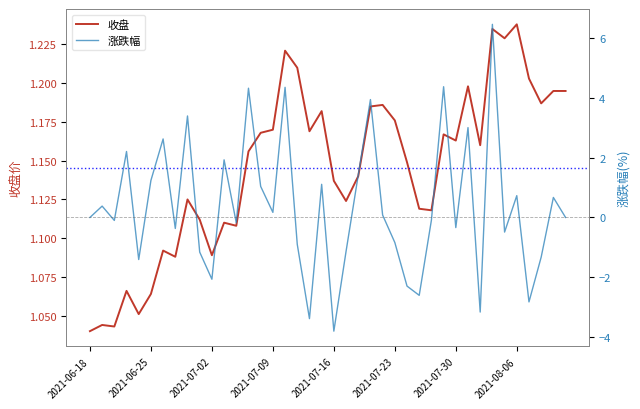

True or false: 收盘 has a value of 1.7 at 2021-06-18.

False